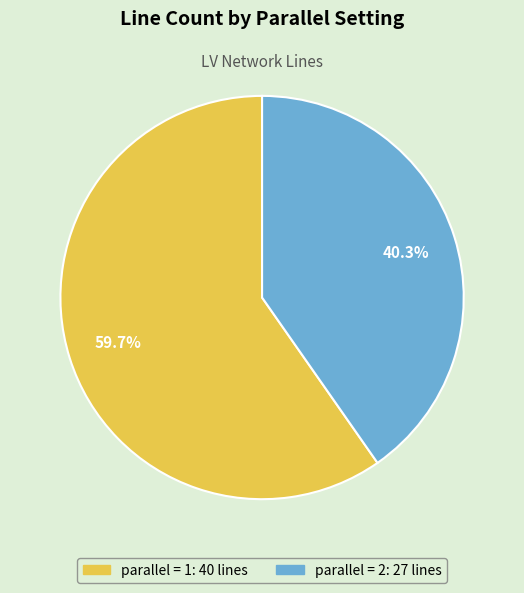

To the nearest percent, what is the difference between the largest and smallest slice percentages?

19%